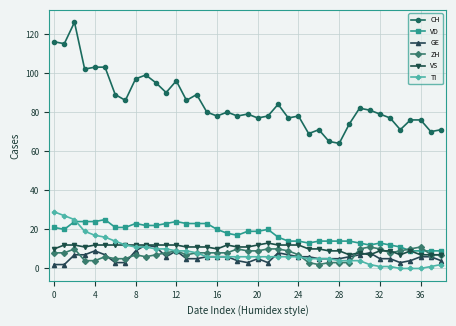

True or false: GE and VD cross at least once.

False